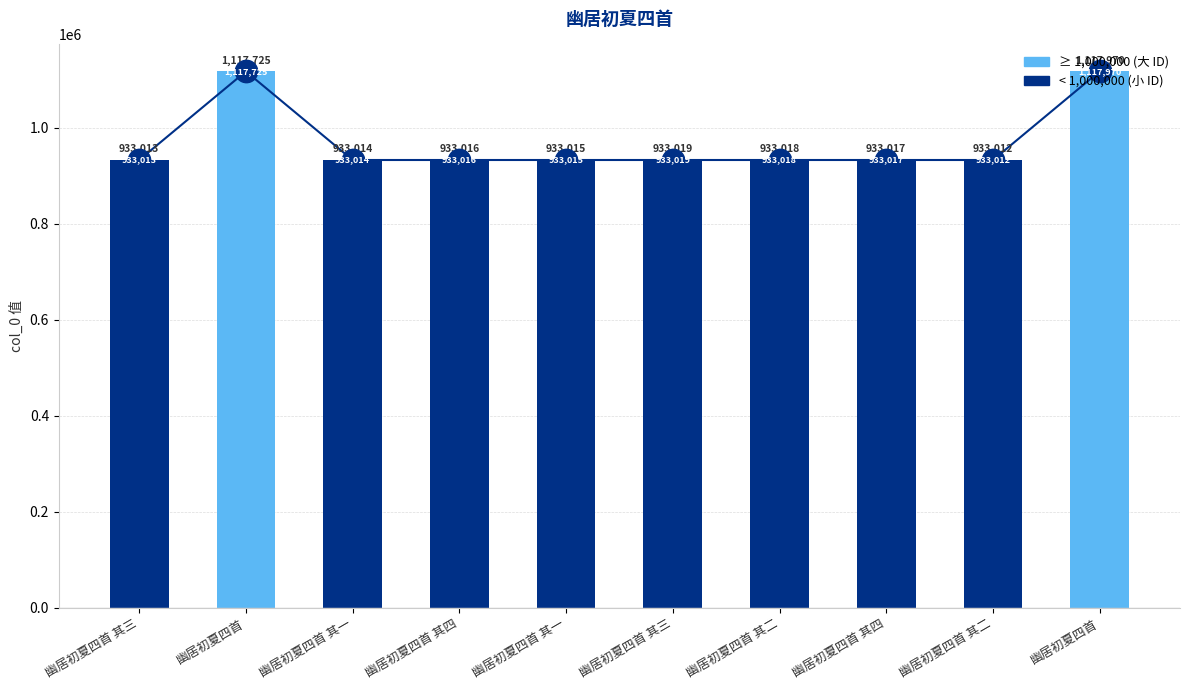

At how many categories does at least one series exceed 940534?

2